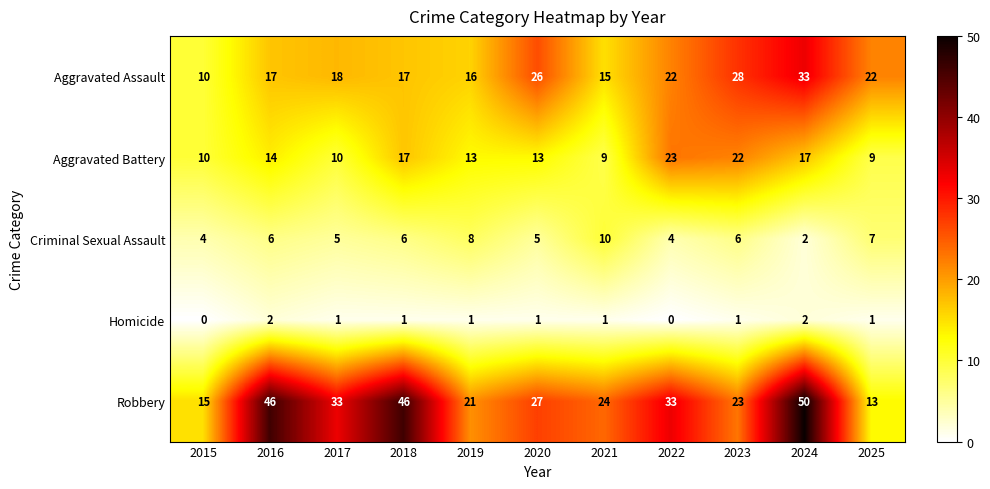

List the series in order of their overall mean, lowest first.

Homicide, Criminal Sexual Assault, Aggravated Battery, Aggravated Assault, Robbery